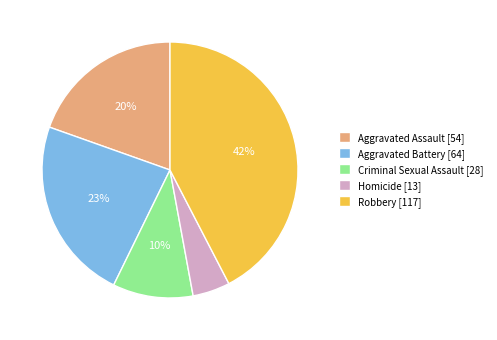

Which slice is the largest?

Robbery